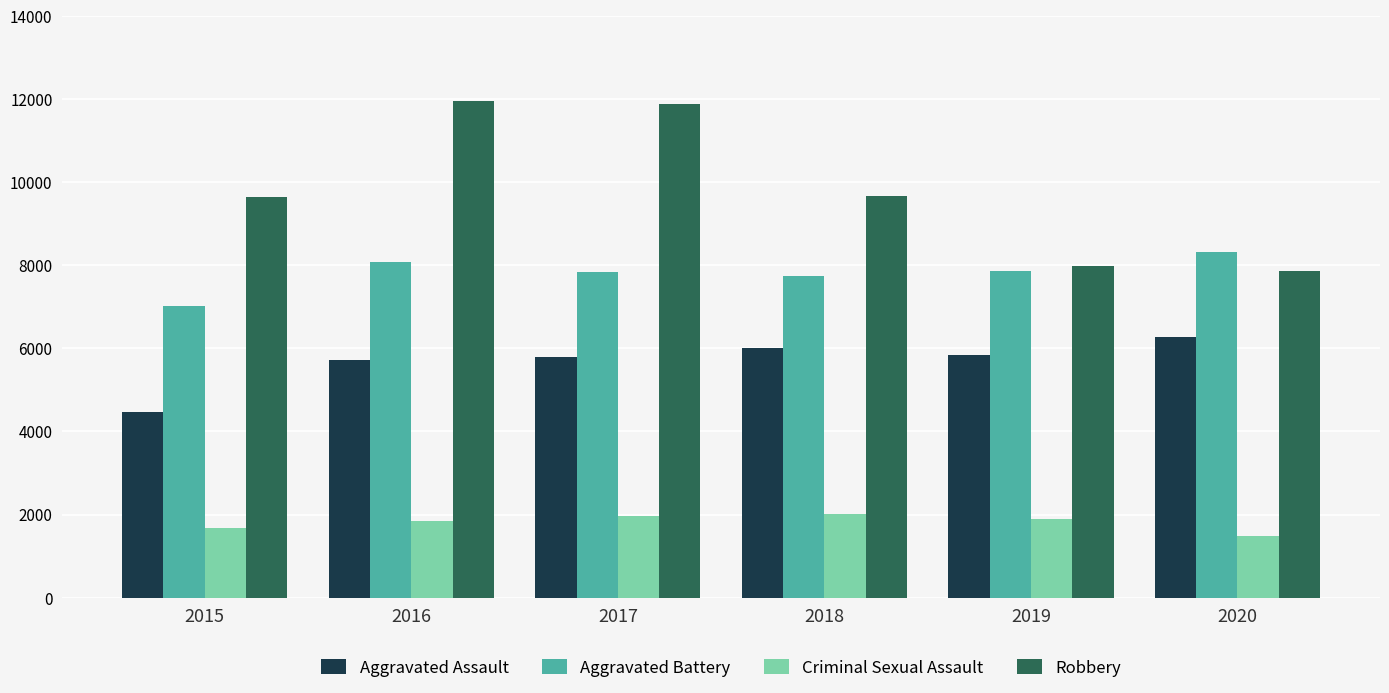

What is the maximum value for Robbery?

11960